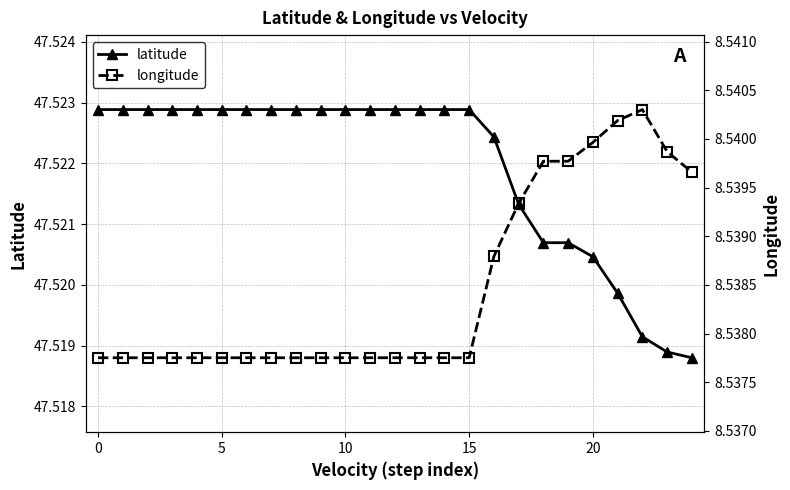

Count the latitude values in the range 47 to 48.

25